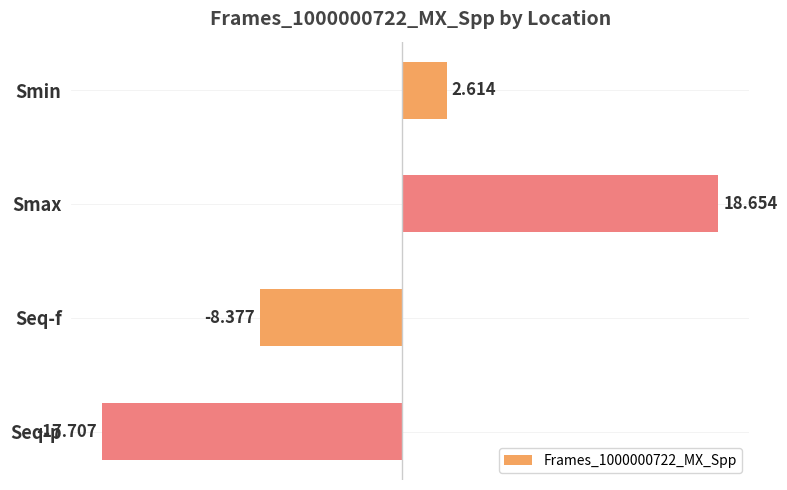

What is the sum of all values?

-4.8